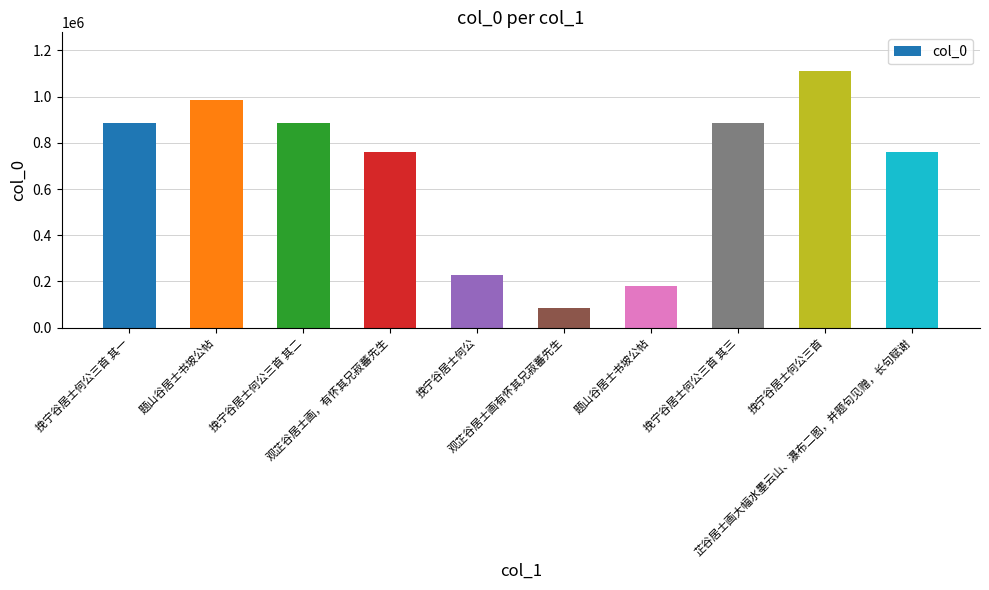

Count the number of data series in this chart.

1